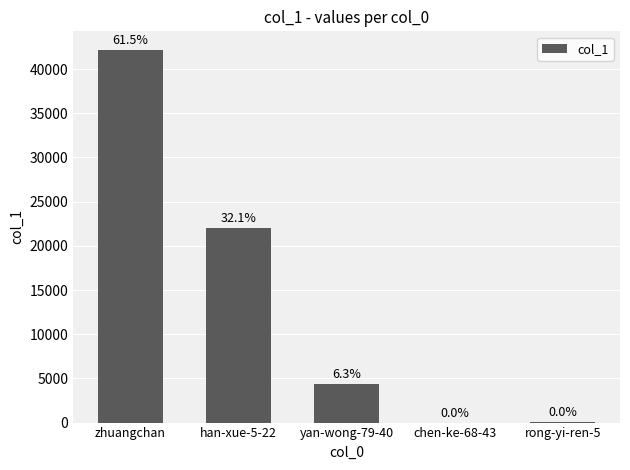

Which has a higher value, chen-ke-68-43 or yan-wong-79-40?

yan-wong-79-40